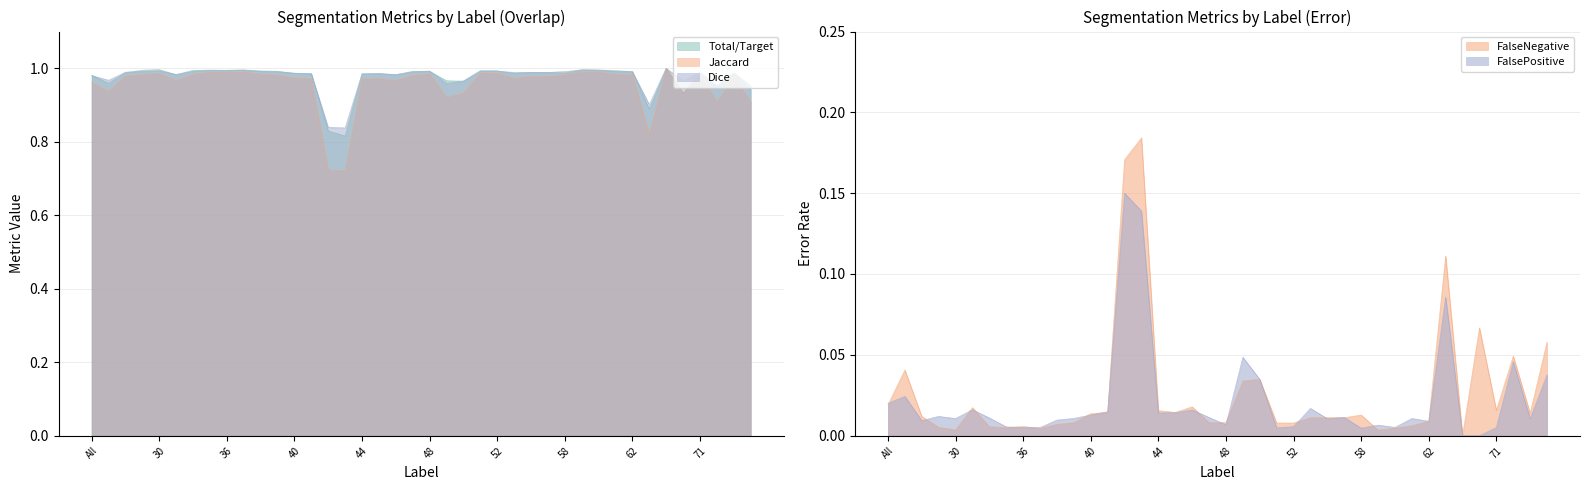

Reading left to right, list all the values displayed in this chart.

Total/Target: All=1.0	4=1.0	11=1.0	23=1.0	30=1.0	31=1.0	32=1.0	35=1.0	36=1.0	37=1.0	38=1.0	39=1.0	40=1.0	41=1.0	42=0.8	43=0.8	44=1.0	45=1.0	46=1.0	47=1.0	48=1.0	49=1.0	50=1.0	51=1.0	52=1.0	55=1.0	56=1.0	57=1.0	58=1.0	59=1.0	60=1.0	61=1.0	62=1.0	63=0.9	64=1.0	69=0.9	71=1.0	72=1.0	73=1.0	75=0.9
Jaccard: All=1.0	4=0.9	11=1.0	23=1.0	30=1.0	31=1.0	32=1.0	35=1.0	36=1.0	37=1.0	38=1.0	39=1.0	40=1.0	41=1.0	42=0.7	43=0.7	44=1.0	45=1.0	46=1.0	47=1.0	48=1.0	49=0.9	50=0.9	51=1.0	52=1.0	55=1.0	56=1.0	57=1.0	58=1.0	59=1.0	60=1.0	61=1.0	62=1.0	63=0.8	64=1.0	69=0.9	71=1.0	72=0.9	73=1.0	75=0.9
Dice: All=1.0	4=1.0	11=1.0	23=1.0	30=1.0	31=1.0	32=1.0	35=1.0	36=1.0	37=1.0	38=1.0	39=1.0	40=1.0	41=1.0	42=0.8	43=0.8	44=1.0	45=1.0	46=1.0	47=1.0	48=1.0	49=1.0	50=1.0	51=1.0	52=1.0	55=1.0	56=1.0	57=1.0	58=1.0	59=1.0	60=1.0	61=1.0	62=1.0	63=0.9	64=1.0	69=1.0	71=1.0	72=1.0	73=1.0	75=1.0
FalseNegative: All=0.0	4=0.0	11=0.0	23=0.0	30=0.0	31=0.0	32=0.0	35=0.0	36=0.0	37=0.0	38=0.0	39=0.0	40=0.0	41=0.0	42=0.2	43=0.2	44=0.0	45=0.0	46=0.0	47=0.0	48=0.0	49=0.0	50=0.0	51=0.0	52=0.0	55=0.0	56=0.0	57=0.0	58=0.0	59=0.0	60=0.0	61=0.0	62=0.0	63=0.1	64=0.0	69=0.1	71=0.0	72=0.0	73=0.0	75=0.1
FalsePositive: All=0.0	4=0.0	11=0.0	23=0.0	30=0.0	31=0.0	32=0.0	35=0.0	36=0.0	37=0.0	38=0.0	39=0.0	40=0.0	41=0.0	42=0.1	43=0.1	44=0.0	45=0.0	46=0.0	47=0.0	48=0.0	49=0.0	50=0.0	51=0.0	52=0.0	55=0.0	56=0.0	57=0.0	58=0.0	59=0.0	60=0.0	61=0.0	62=0.0	63=0.1	64=0.0	69=0.0	71=0.0	72=0.0	73=0.0	75=0.0